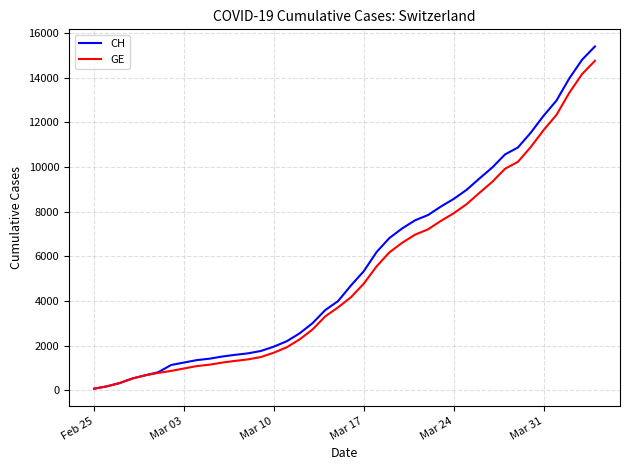

Which series has the widest spread of values?

CH